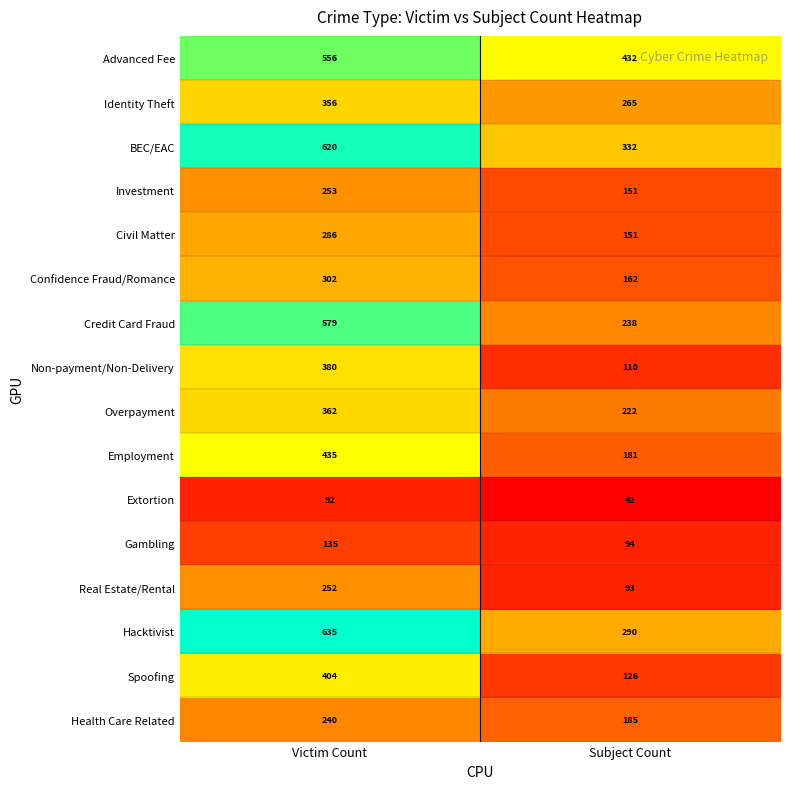

Is it true that Extortion equals 42 at Subject Count?

True